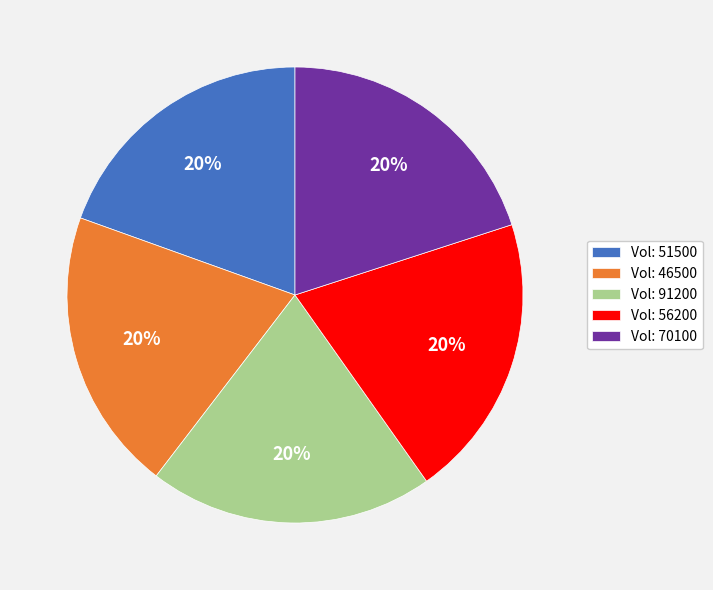

To the nearest percent, what is the average slice percentage?

20%